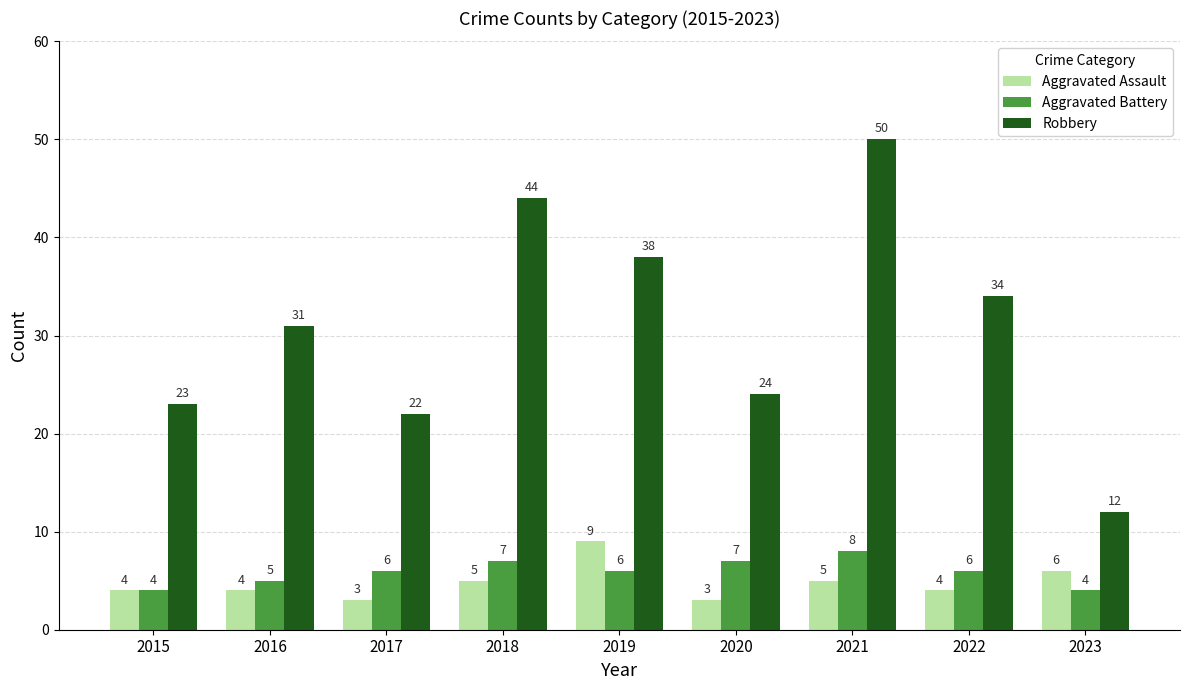

What is the total value across all series at 2017?

31